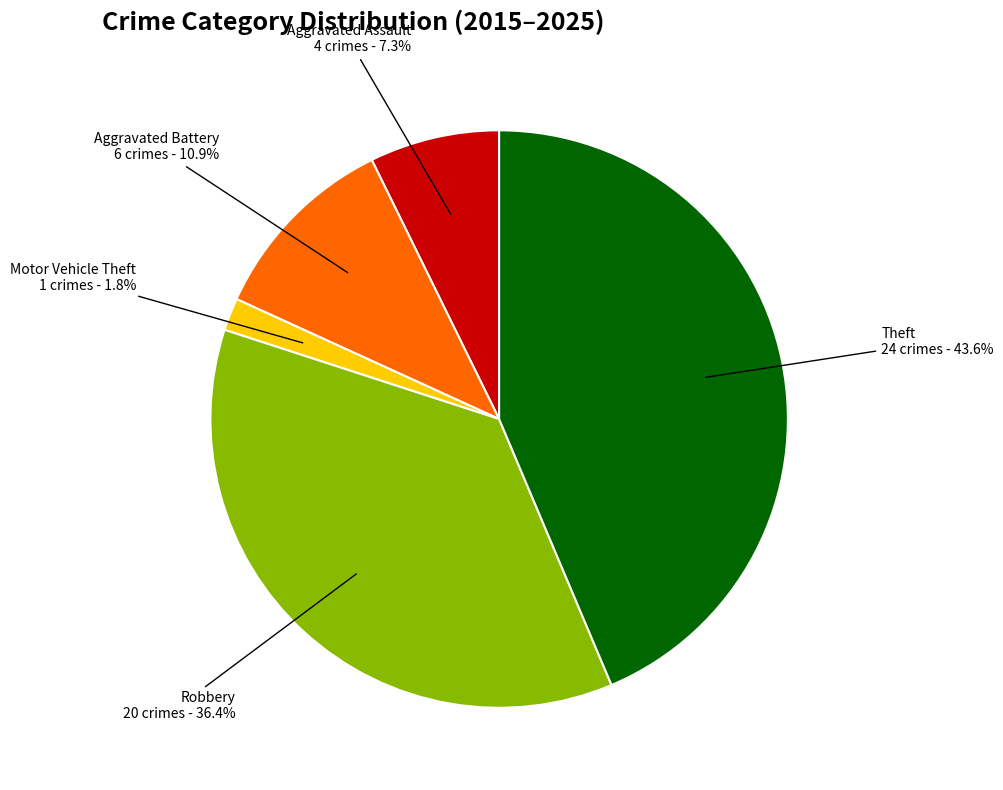

To the nearest percent, what portion does Theft represent?

44%